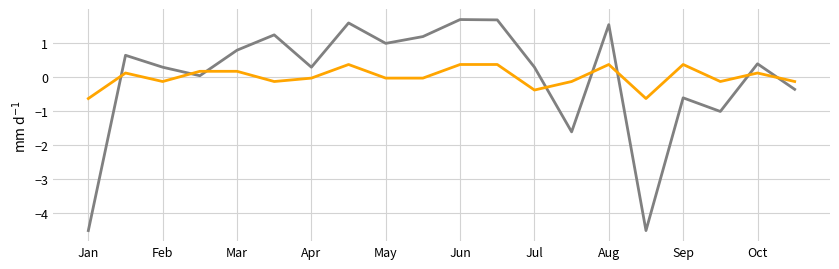

What is the maximum value shown in the chart?

1.7